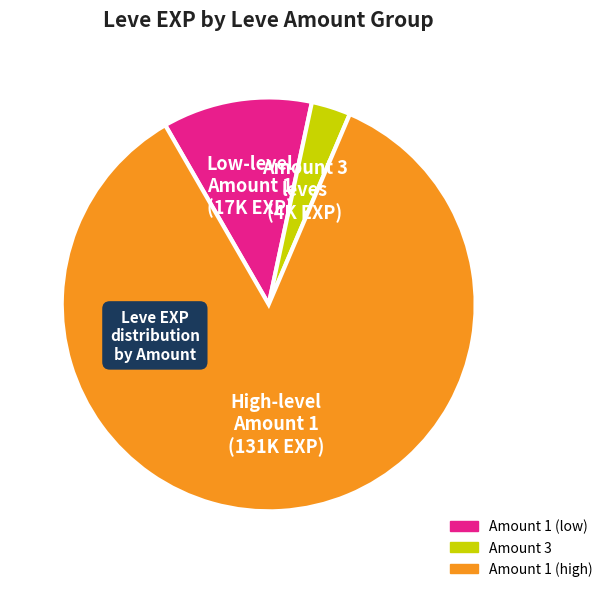

Count the number of slices in the pie.

3